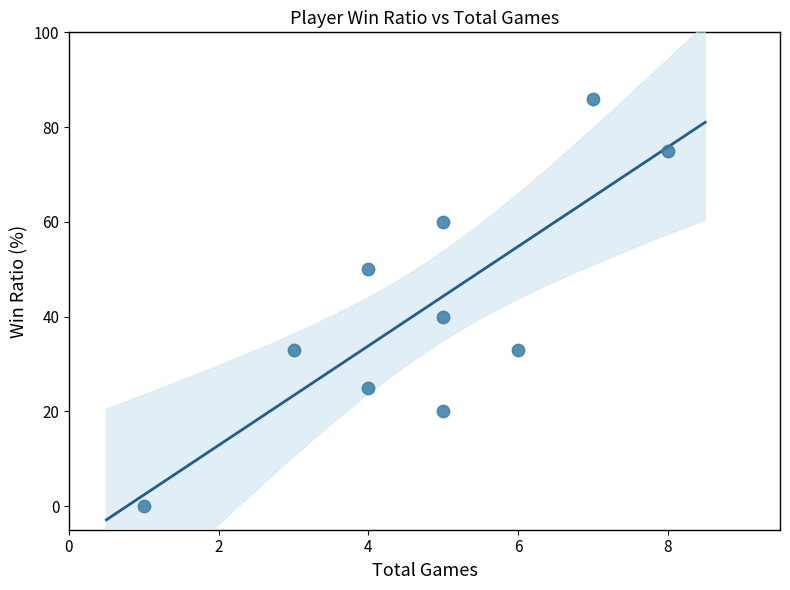

What Y value in the scatter plot is closest to 43?

40